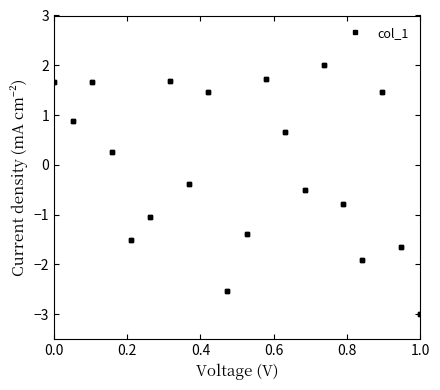

What is the sum of all values?

-2.4